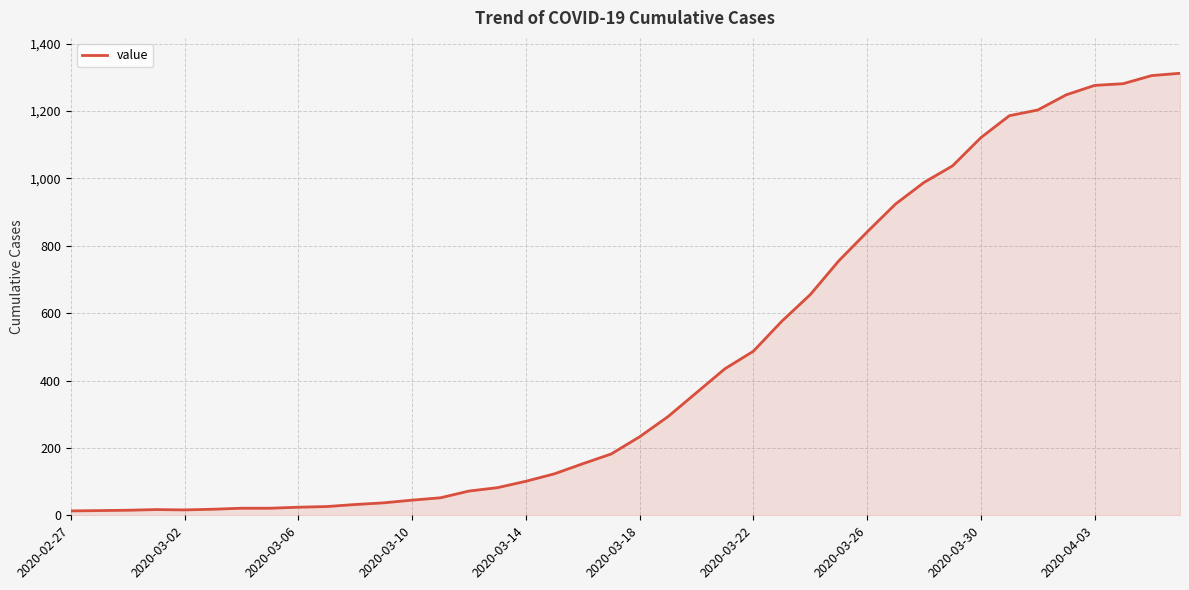

What is the difference between the maximum and minimum values?

1299